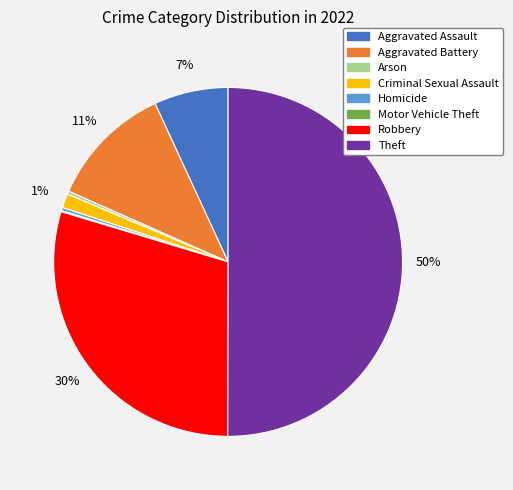

Which category accounts for the majority?

Theft